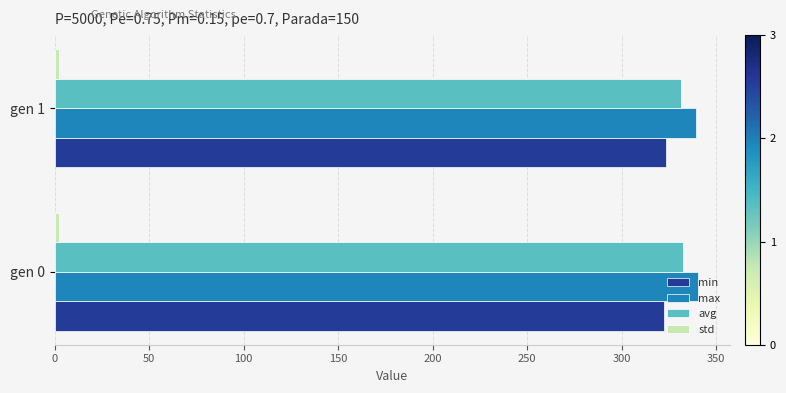

What is the sum of all min values?

646.0